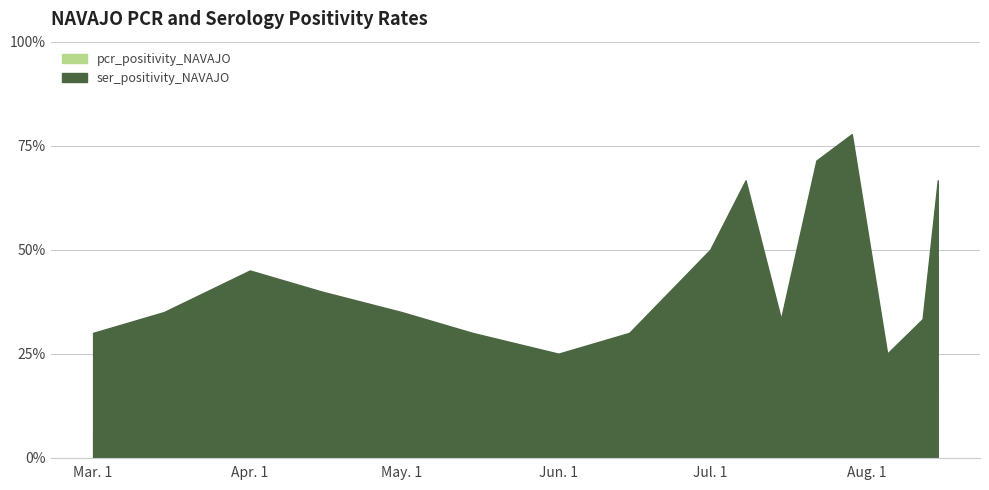

Is it true that ser_positivity_NAVAJO equals 0.1 at 2021-06-15?

False